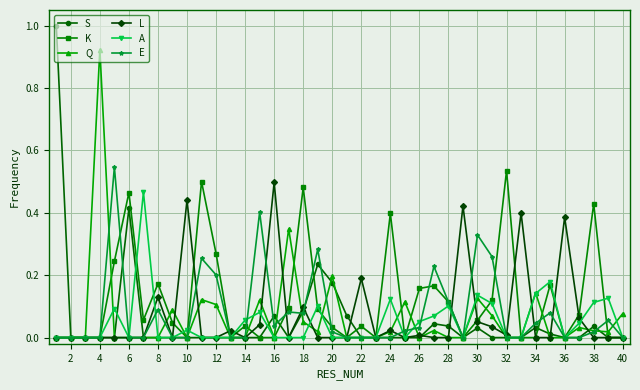

In L, how many points are higher than both neighbors (excluding endpoints)?

11